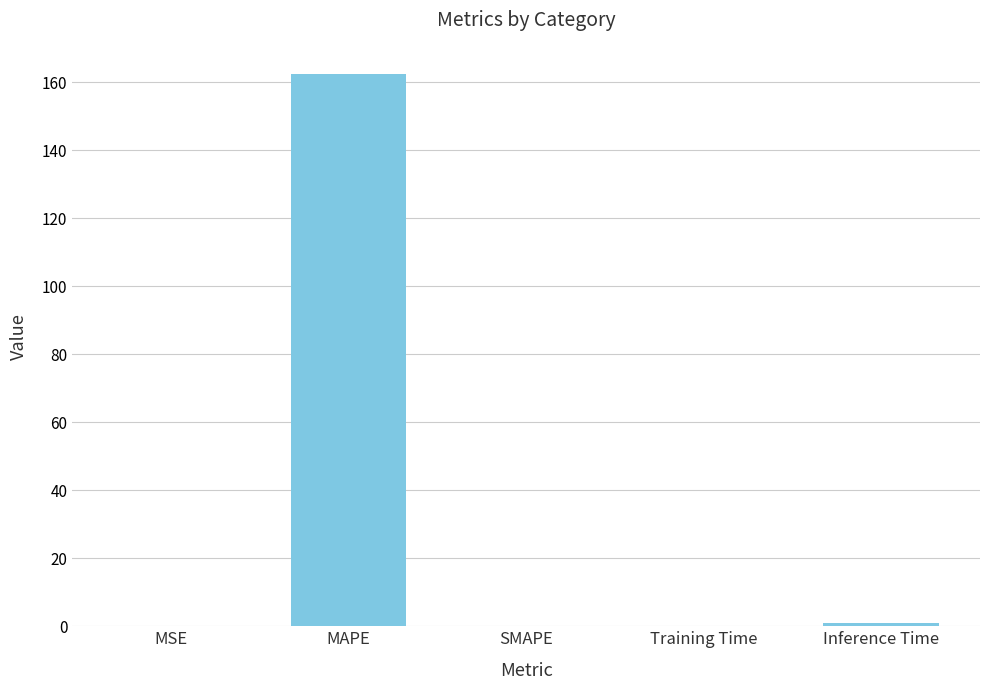

What is the greatest value displayed?

162.3